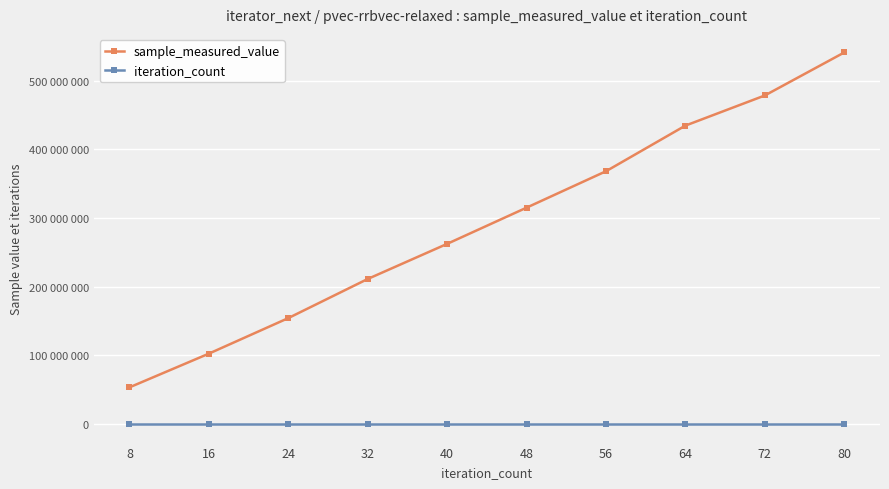

What are all the series names shown in the legend?

sample_measured_value, iteration_count